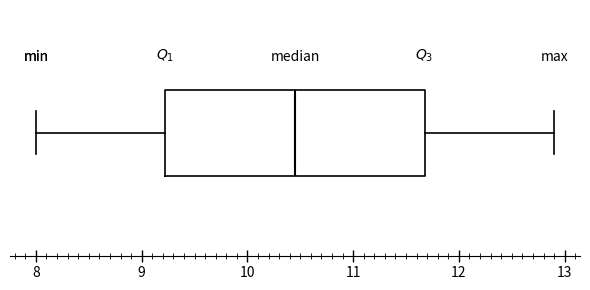

Read this box plot against the x-axis: the position of the median line, the range covered by the box, and the ends of both whiskers. The values are not printed on the chart, so give them approximately, as read against the axis.

median 10.5, box 9.2 to 11.7, whiskers 8.0 to 12.9